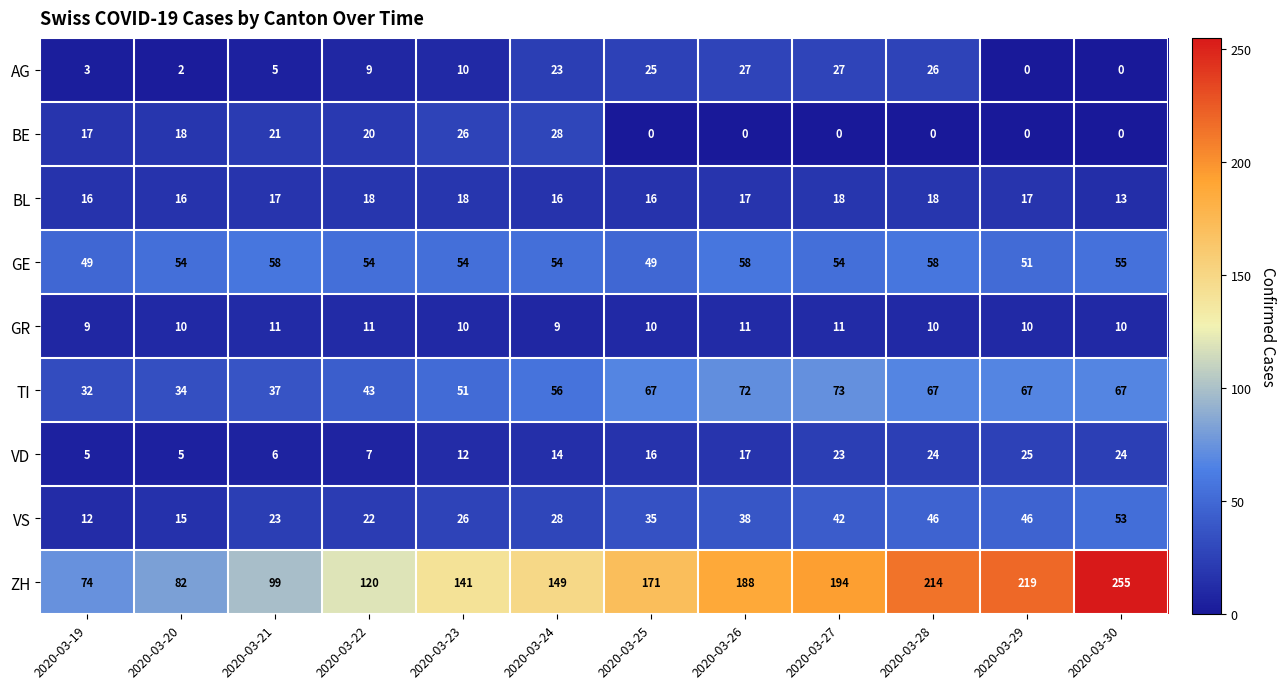

At how many categories does at least one series exceed 70?

12